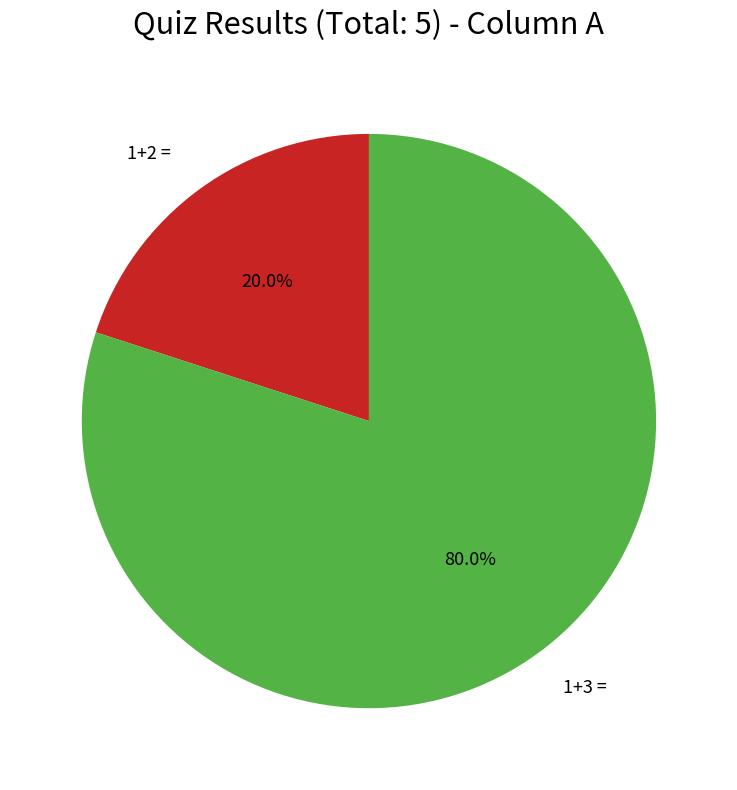

Rank the categories by value from lowest to highest.

1+2 =, 1+3 =